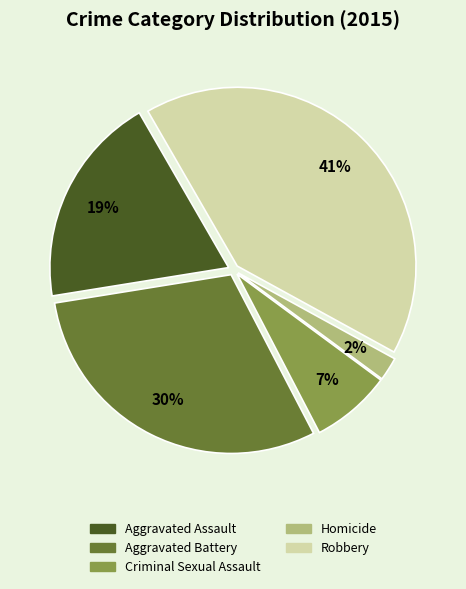

Count the number of slices in the pie.

5